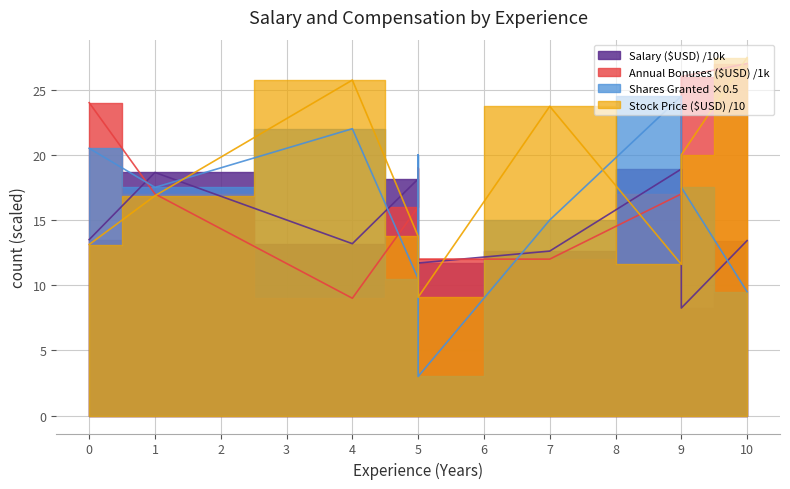

Where do Number of Shares Granted and Stock Option Share Price ($USD) first cross each other?

1 and 4